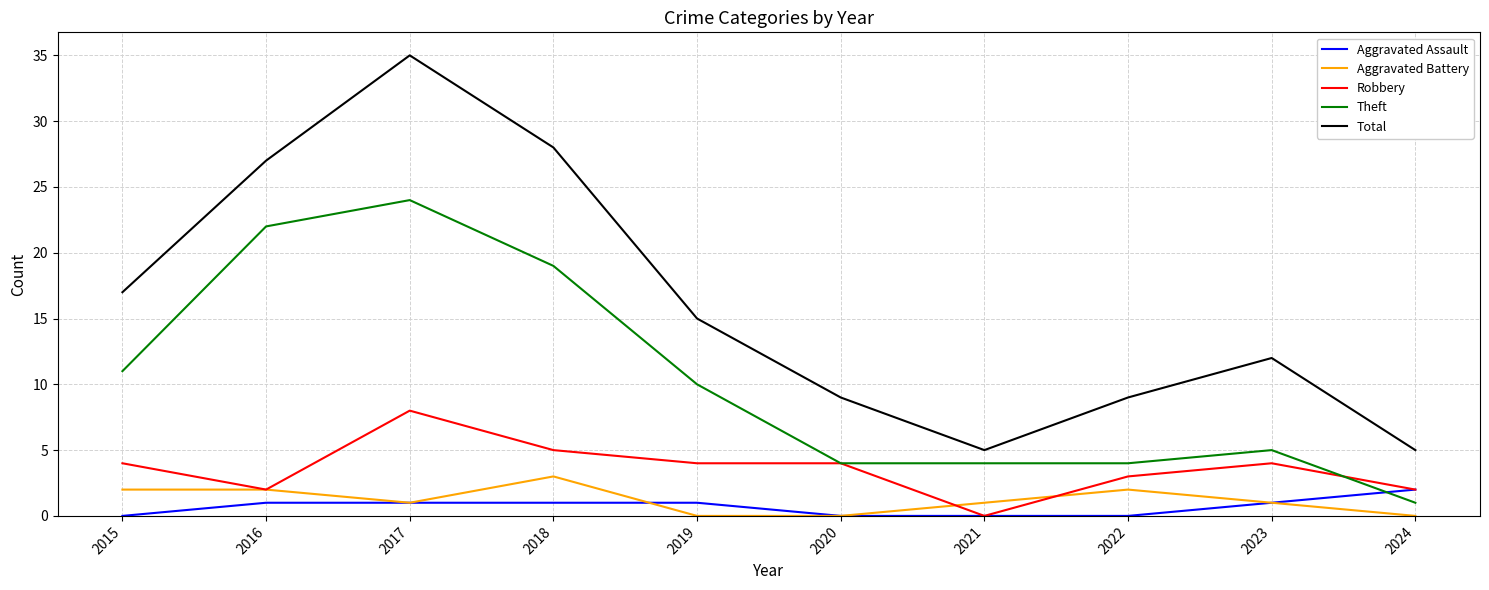

The value of Theft at 2023 is 3. True or false?

False